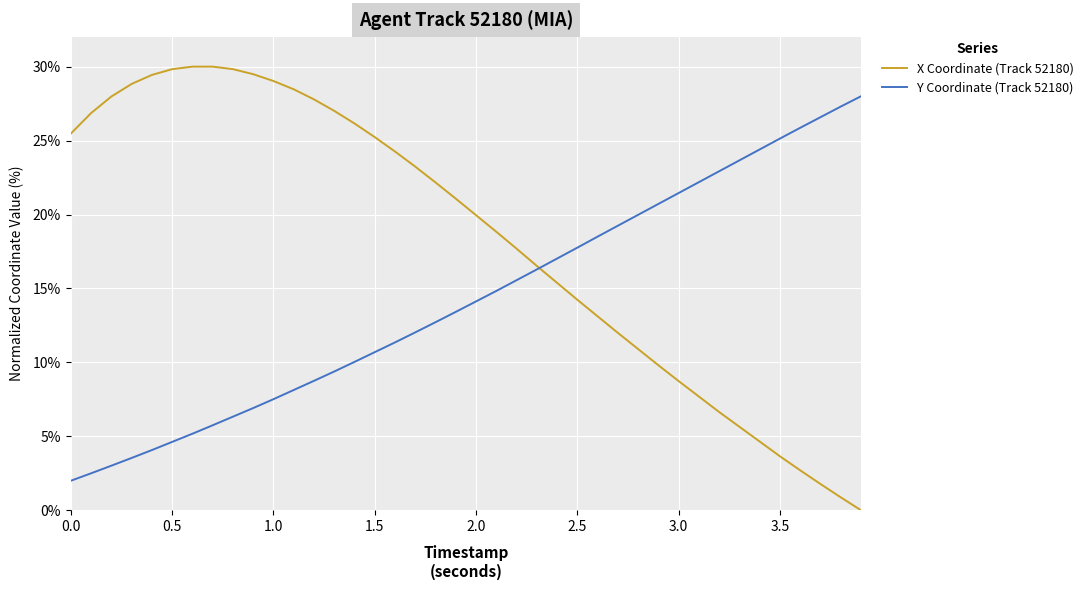

Which series has the largest total across all categories?

X Coordinate (Track 52180)